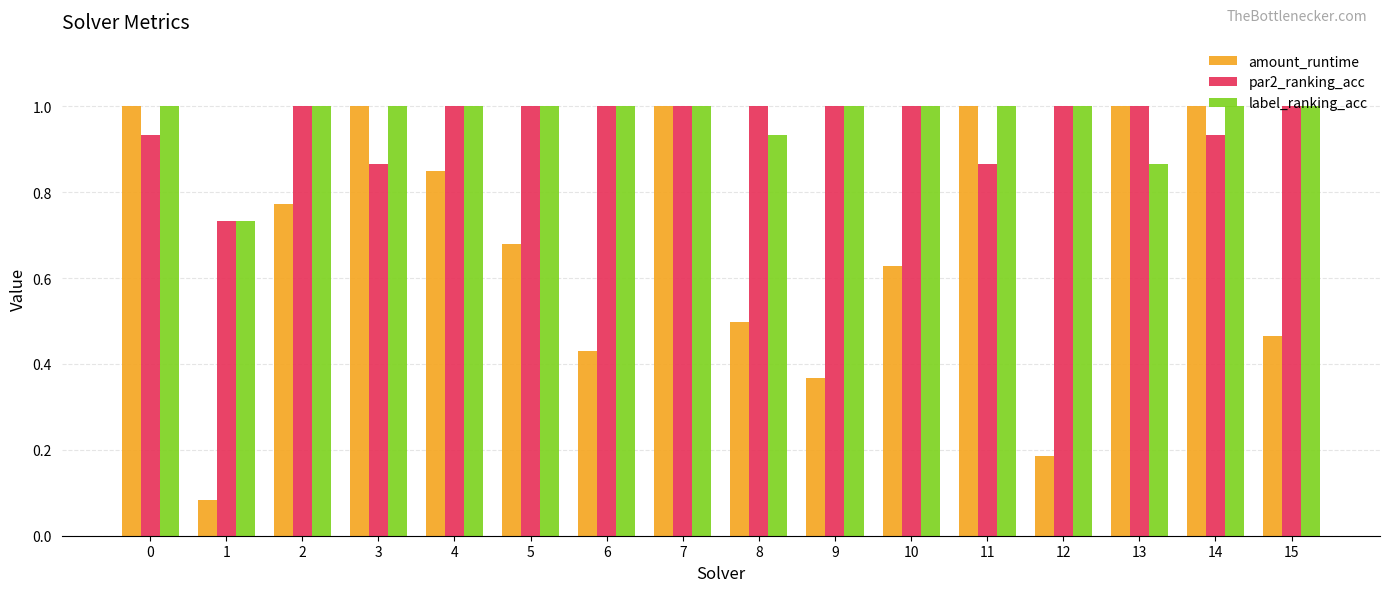

What is the highest value of the label_ranking_acc series?

1.0